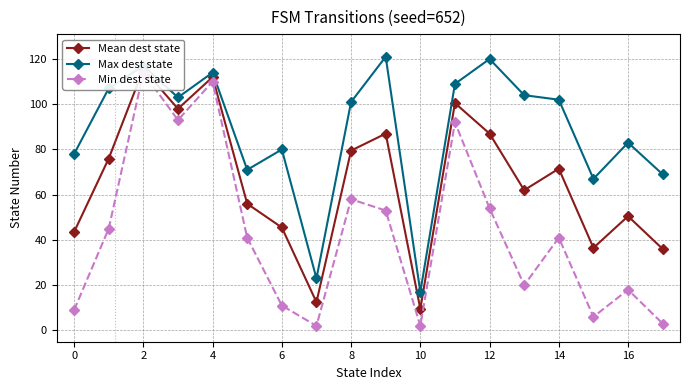

In Mean dest state, how many points are higher than both neighbors (excluding endpoints)?

6